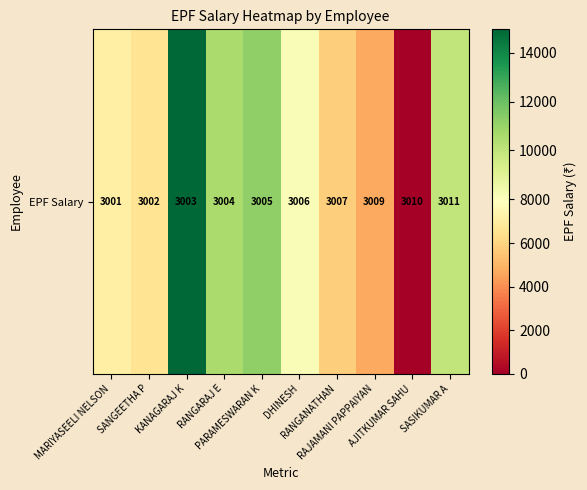

What is the sum of all values?

79081